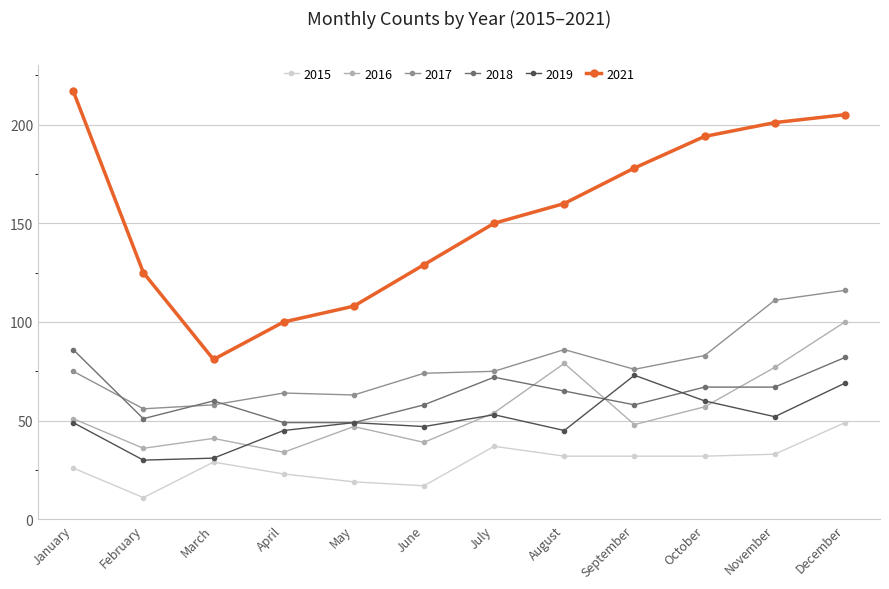

Rank the series by their maximum value, from lowest to highest.

2015, 2019, 2018, 2016, 2017, 2021